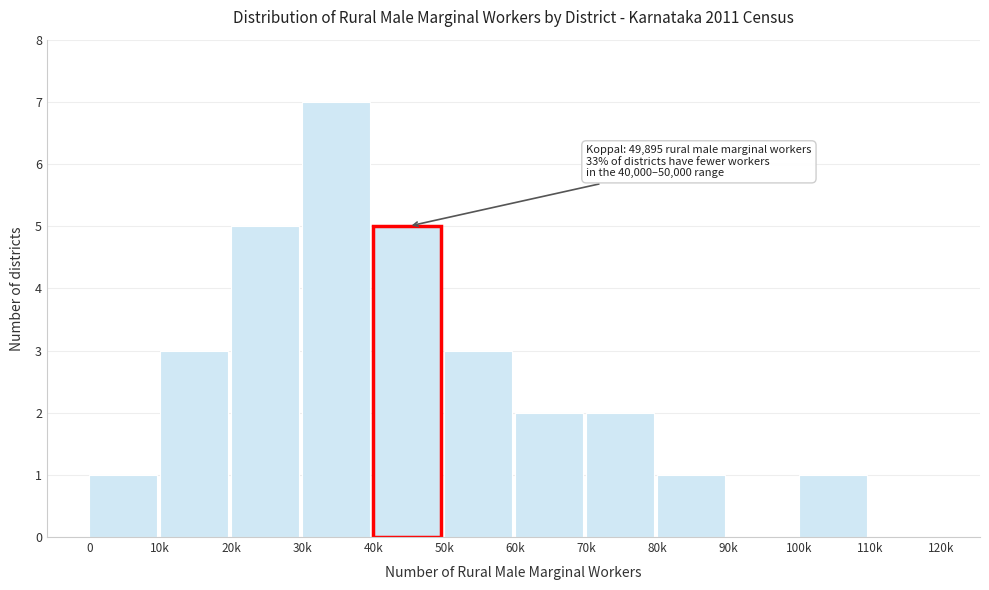

Reading left to right, transcribe all the data shown in this chart.

0=1	10k=3	20k=5	30k=7	40k=5	50k=3	60k=2	70k=2	80k=1	90k=0	100k=1	110k=0